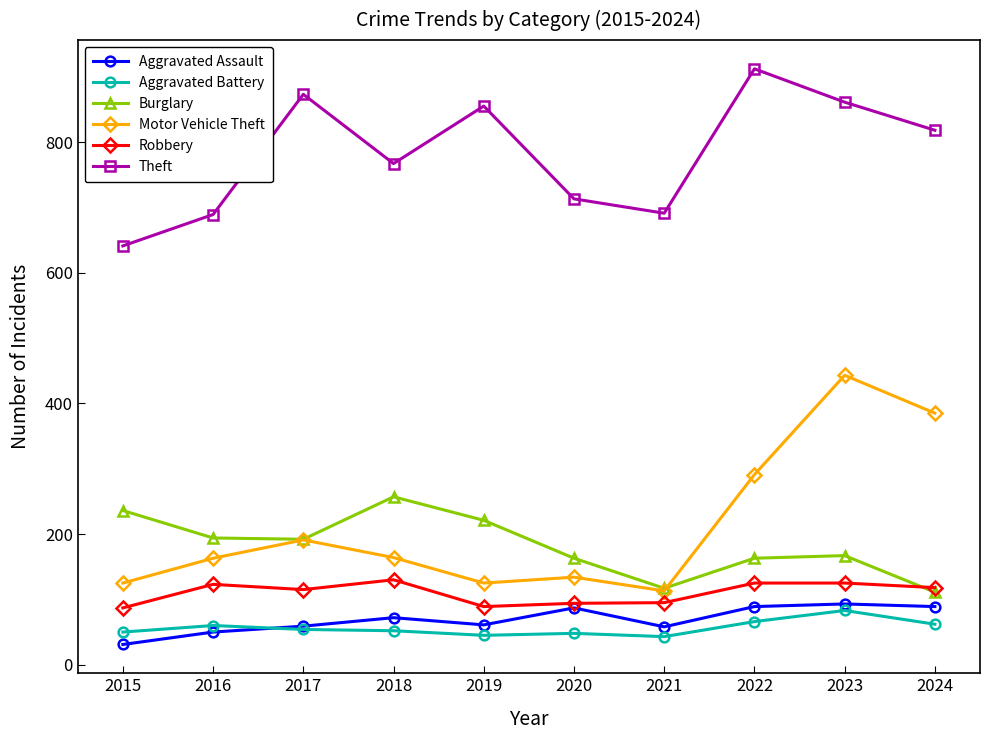

Which series has the largest total across all categories?

Theft